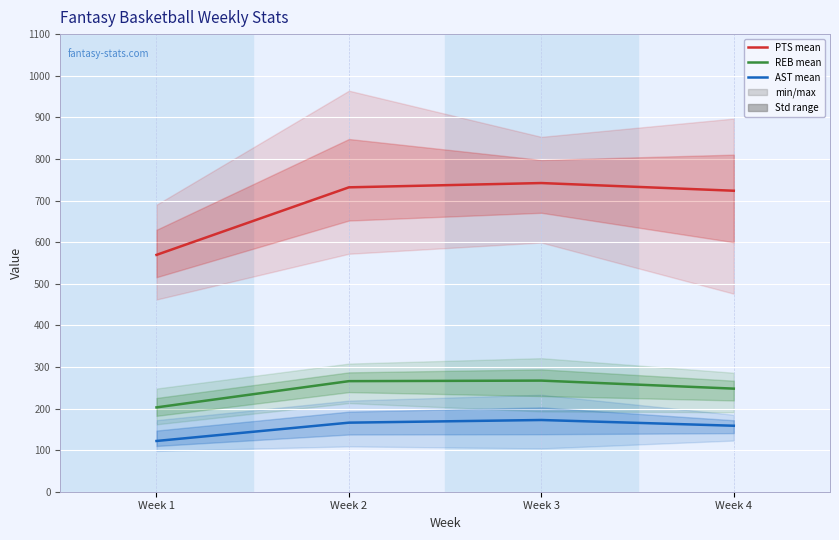

What is the value of the AST point at the 4th from the left?

158.6